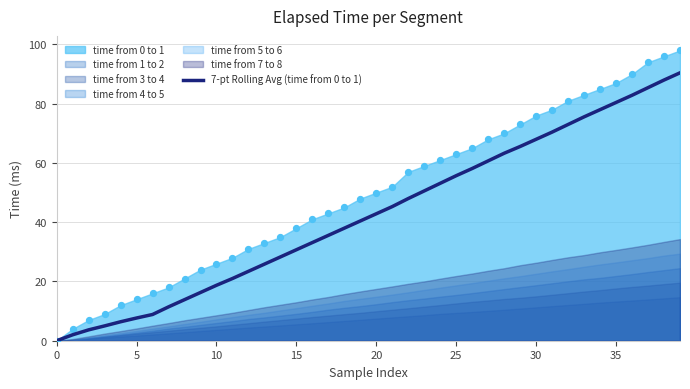

What is the change in value from 10 to 39?

+71.7